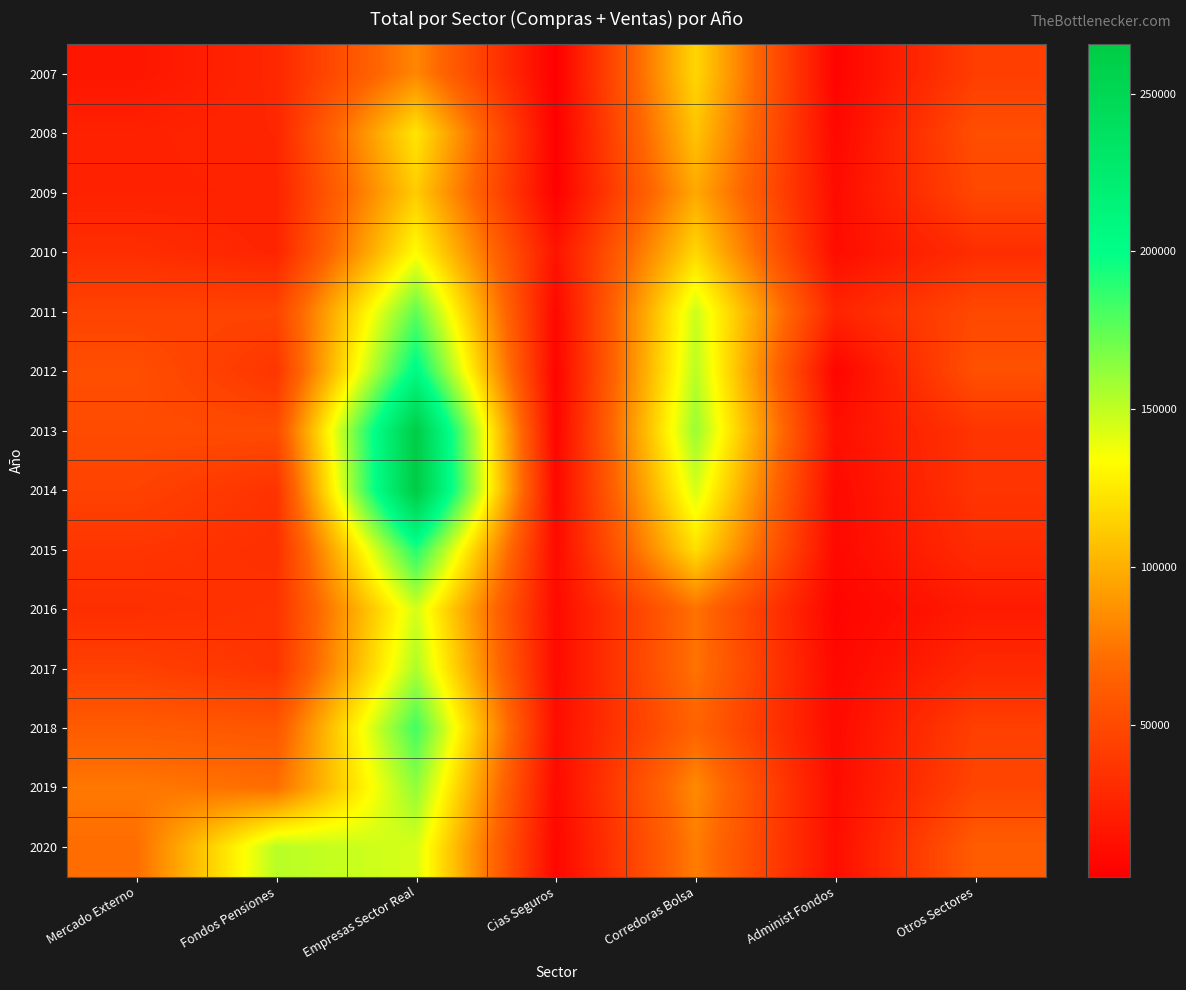

Reading left to right, transcribe all the data shown in this chart.

2007: Mercado Externo=16617	Fondos Pensiones=27754	Empresas Sector Real=82350	Cias Seguros=1992	Corredoras Bolsa=116908	Administ Fondos=4537	Otros Sectores=42351
2008: Mercado Externo=23943	Fondos Pensiones=26802	Empresas Sector Real=123459	Cias Seguros=2498	Corredoras Bolsa=108667	Administ Fondos=7332	Otros Sectores=53041
2009: Mercado Externo=23956	Fondos Pensiones=25110	Empresas Sector Real=112268	Cias Seguros=3094	Corredoras Bolsa=97322	Administ Fondos=10203	Otros Sectores=48261
2010: Mercado Externo=32307	Fondos Pensiones=25812	Empresas Sector Real=132658	Cias Seguros=15229	Corredoras Bolsa=116975	Administ Fondos=11031	Otros Sectores=31759
2011: Mercado Externo=45613	Fondos Pensiones=46306	Empresas Sector Real=174923	Cias Seguros=7903	Corredoras Bolsa=147207	Administ Fondos=25969	Otros Sectores=49262
2012: Mercado Externo=52934	Fondos Pensiones=36885	Empresas Sector Real=205230	Cias Seguros=5152	Corredoras Bolsa=151916	Administ Fondos=5176	Otros Sectores=54430
2013: Mercado Externo=51144	Fondos Pensiones=50970	Empresas Sector Real=262838	Cias Seguros=5693	Corredoras Bolsa=160131	Administ Fondos=12887	Otros Sectores=36339
2014: Mercado Externo=45180	Fondos Pensiones=35226	Empresas Sector Real=265644	Cias Seguros=7872	Corredoras Bolsa=144601	Administ Fondos=8677	Otros Sectores=36300
2015: Mercado Externo=36774	Fondos Pensiones=32819	Empresas Sector Real=191405	Cias Seguros=9142	Corredoras Bolsa=120417	Administ Fondos=8366	Otros Sectores=30914
2016: Mercado Externo=32464	Fondos Pensiones=35456	Empresas Sector Real=145169	Cias Seguros=9480	Corredoras Bolsa=73366	Administ Fondos=5218	Otros Sectores=19830
2017: Mercado Externo=43872	Fondos Pensiones=36034	Empresas Sector Real=155178	Cias Seguros=9341	Corredoras Bolsa=73888	Administ Fondos=7533	Otros Sectores=28704
2018: Mercado Externo=61311	Fondos Pensiones=58181	Empresas Sector Real=182701	Cias Seguros=11804	Corredoras Bolsa=66343	Administ Fondos=9578	Otros Sectores=43182
2019: Mercado Externo=76271	Fondos Pensiones=71631	Empresas Sector Real=162141	Cias Seguros=9361	Corredoras Bolsa=83876	Administ Fondos=10316	Otros Sectores=47148
2020: Mercado Externo=71039	Fondos Pensiones=152104	Empresas Sector Real=144177	Cias Seguros=6829	Corredoras Bolsa=78234	Administ Fondos=11464	Otros Sectores=62042